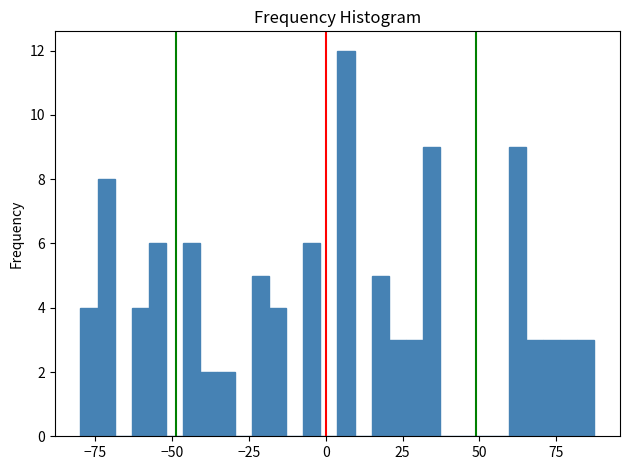

Around what value on the x-axis is the tallest bar? Give the approximate position of its centre, as read against the axis.

5